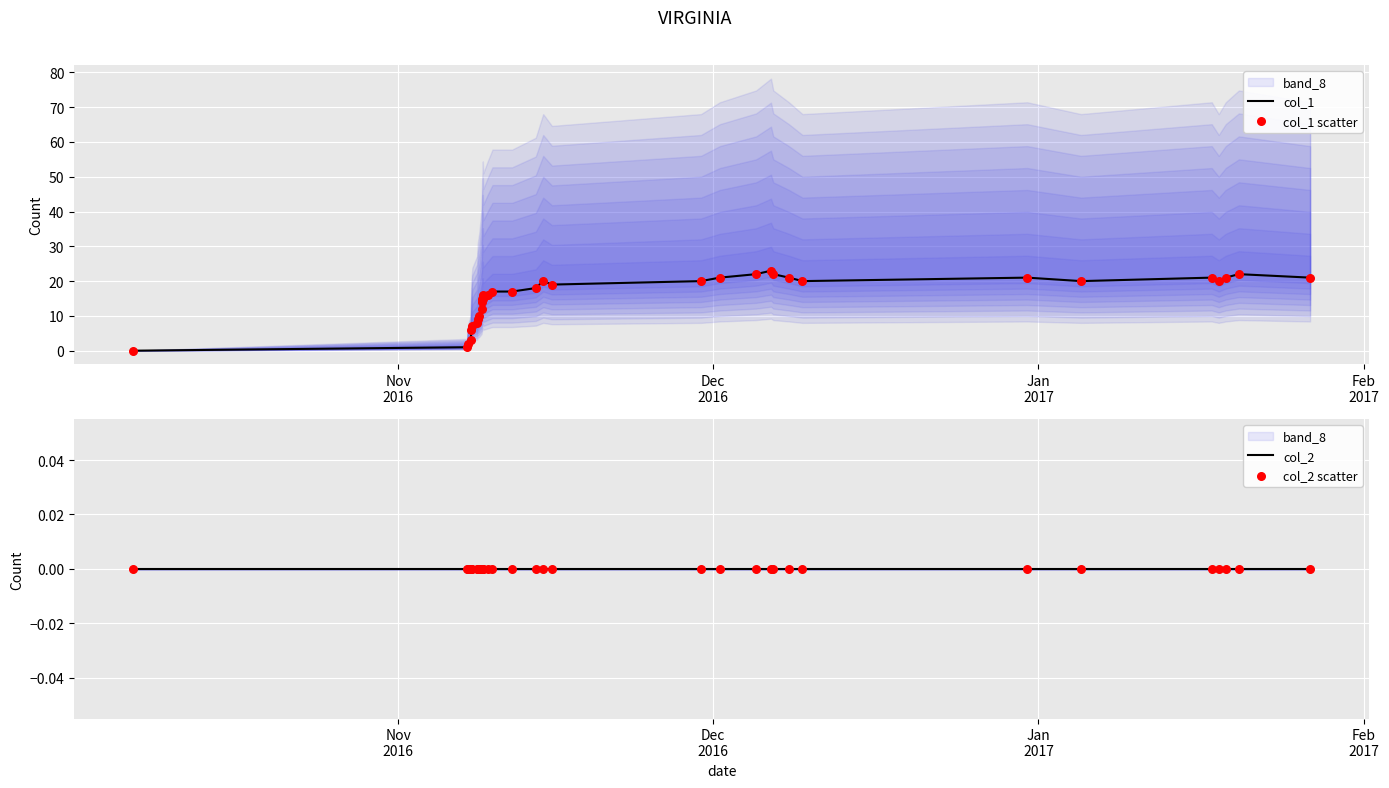

Which series contains the lowest Y value?

col_1